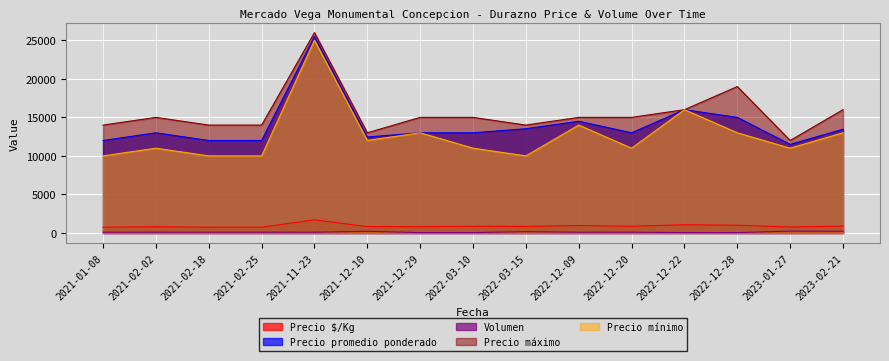

How many data points in Precio promedio ponderado are less than 13000?

5